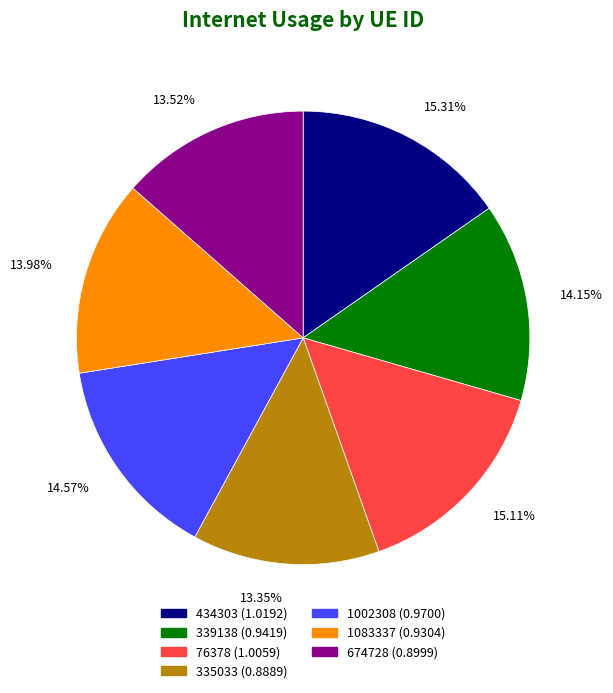

Between 76378 and 339138, which is larger?

76378